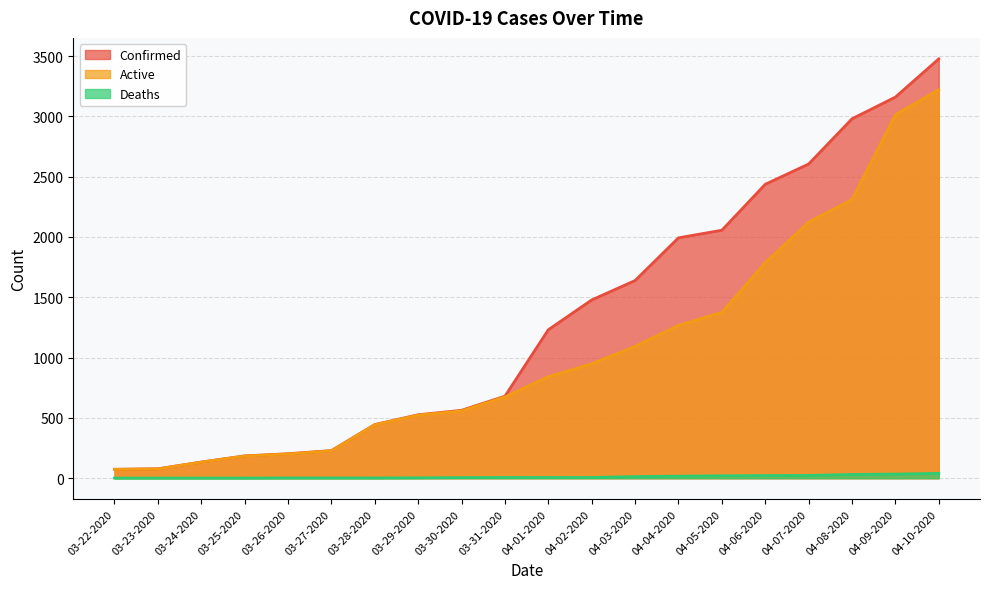

Reading right to left, extract all data points from this chart.

Confirmed: 04-10-2020=3477	04-09-2020=3160	04-08-2020=2980	04-07-2020=2605	04-06-2020=2437	04-05-2020=2056	04-04-2020=1993	04-03-2020=1639	04-02-2020=1478	04-01-2020=1231	03-31-2020=680	03-30-2020=563	03-29-2020=526	03-28-2020=445	03-27-2020=229	03-26-2020=203	03-25-2020=185	03-24-2020=134	03-23-2020=78	03-22-2020=74
Deaths: 04-10-2020=40	04-09-2020=34	04-08-2020=31	04-07-2020=23	04-06-2020=22	04-05-2020=20	04-04-2020=17	04-03-2020=13	04-02-2020=6	04-01-2020=6	03-31-2020=6	03-30-2020=5	03-29-2020=3	03-28-2020=2	03-27-2020=2	03-26-2020=2	03-25-2020=1	03-24-2020=1	03-23-2020=1	03-22-2020=1
Active: 04-10-2020=3221	04-09-2020=3013	04-08-2020=2310	04-07-2020=2123	04-06-2020=1787	04-05-2020=1375	04-04-2020=1267	04-03-2020=1093	04-02-2020=949	04-01-2020=841	03-31-2020=674	03-30-2020=558	03-29-2020=523	03-28-2020=443	03-27-2020=227	03-26-2020=201	03-25-2020=184	03-24-2020=133	03-23-2020=77	03-22-2020=73